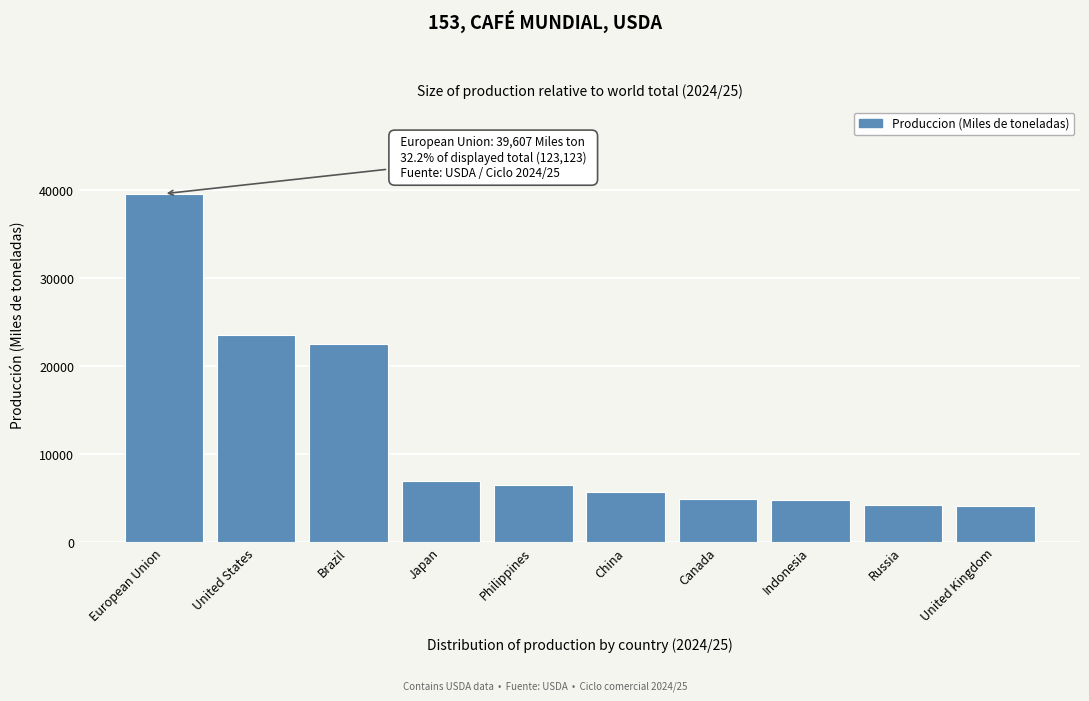

Approximately how many times larger is the value at United Kingdom compared to Japan?

0.6